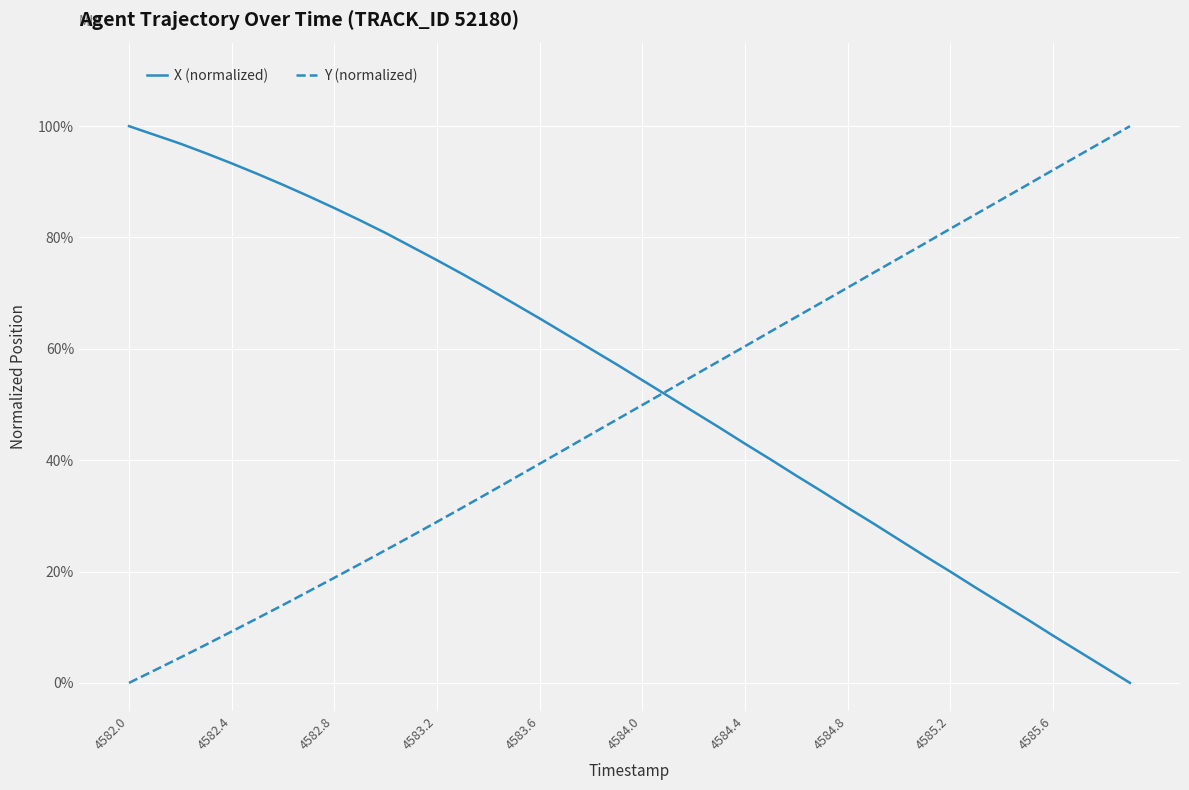

Is this an area chart (filled region under the line)?

No